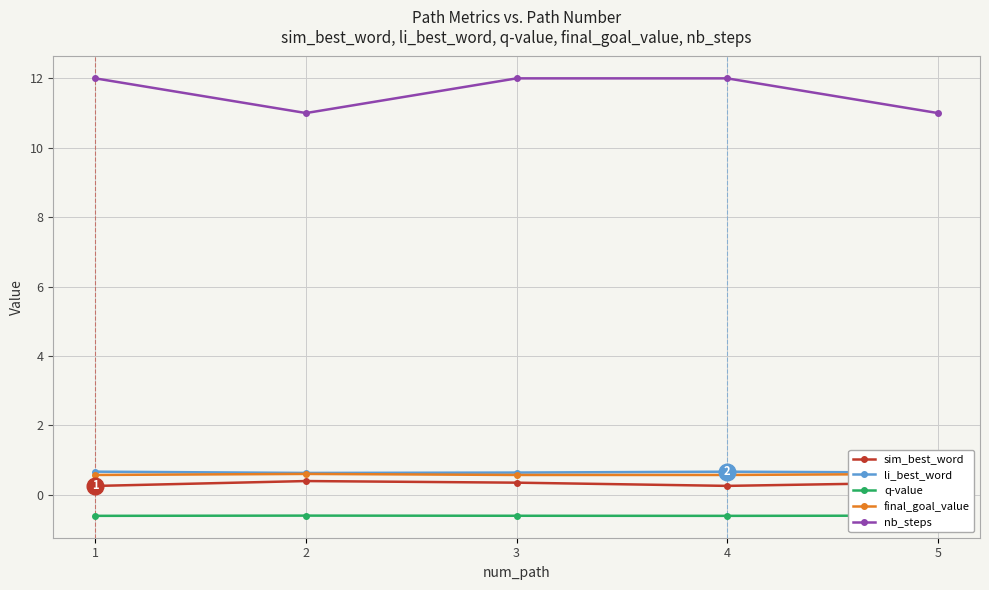

Rank the series at 3 from lowest to highest value.

q-value, sim_best_word, final_goal_value, li_best_word, nb_steps